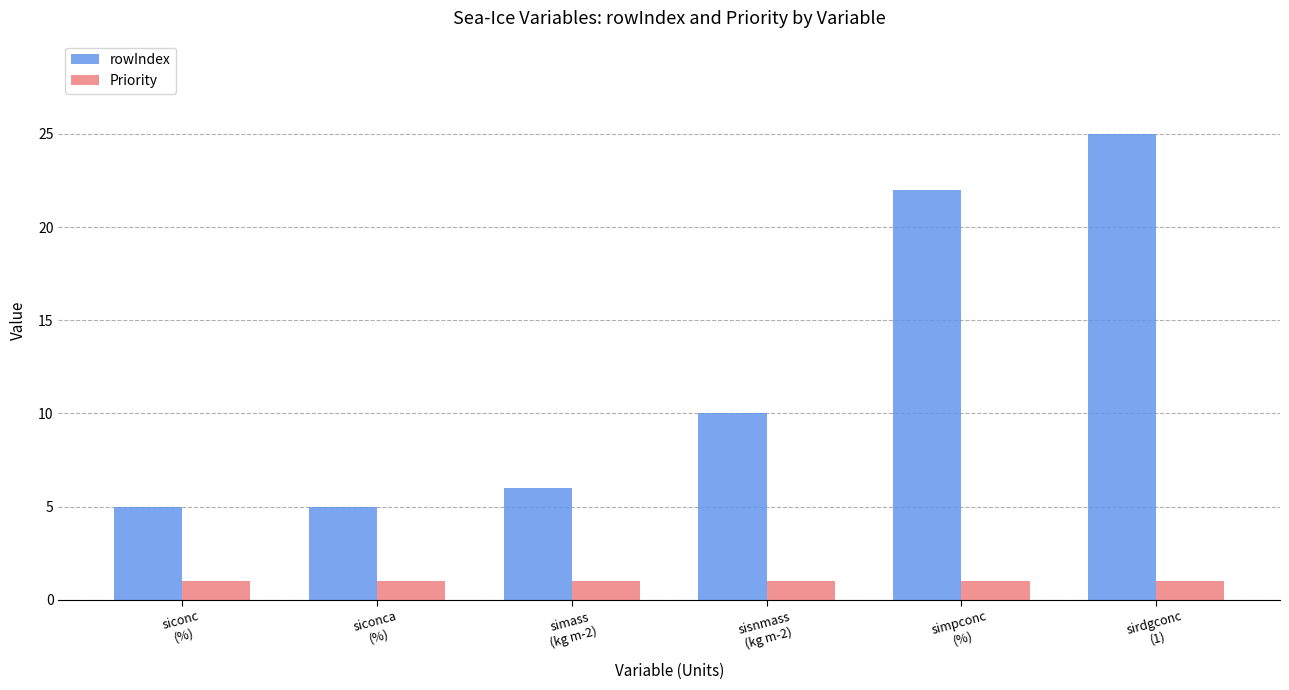

Is it true that Priority equals 1 at siconc
(%)?

True